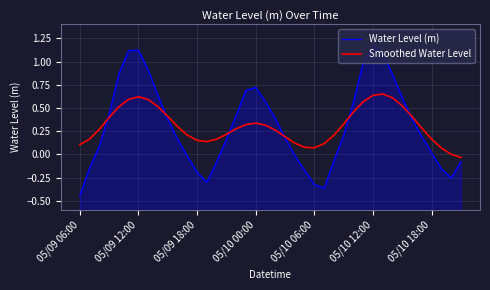

List the series in order of their peak value, highest first.

Water Level (m), Smoothed Water Level